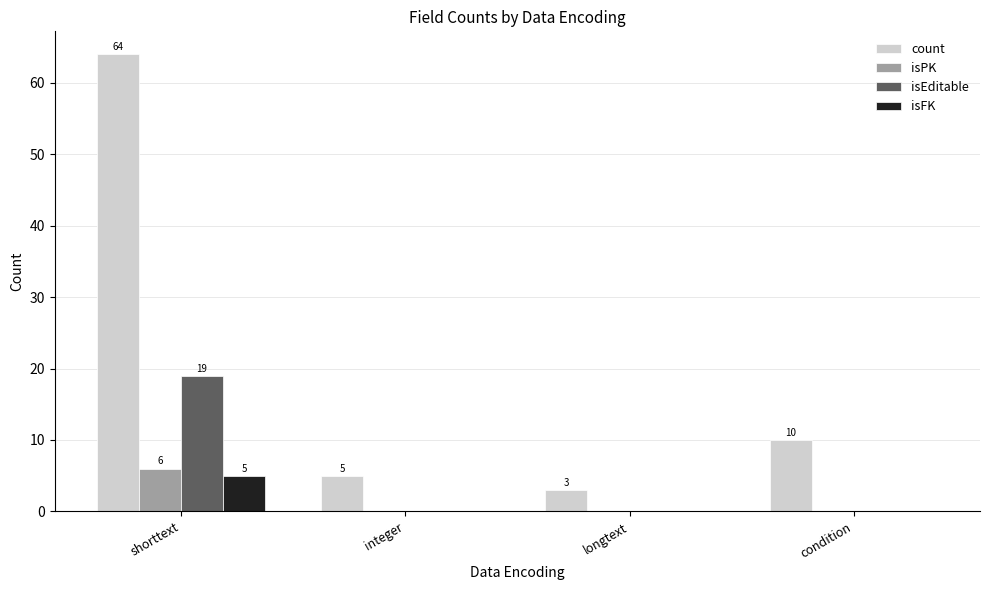

True or false: isFK has a value of 0 at integer.

True